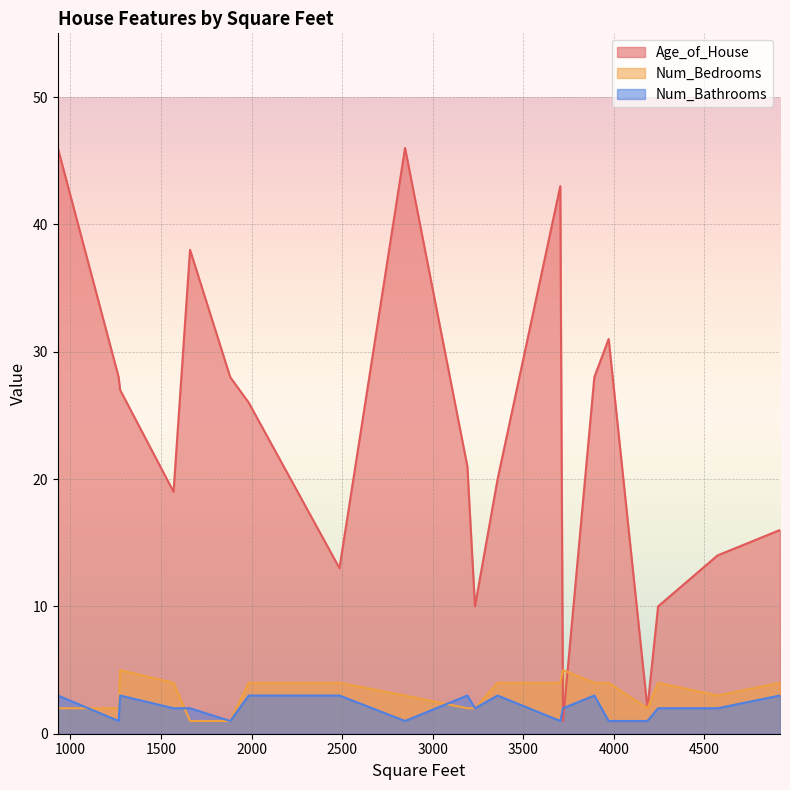

What is the total value across all series at 1569?

25